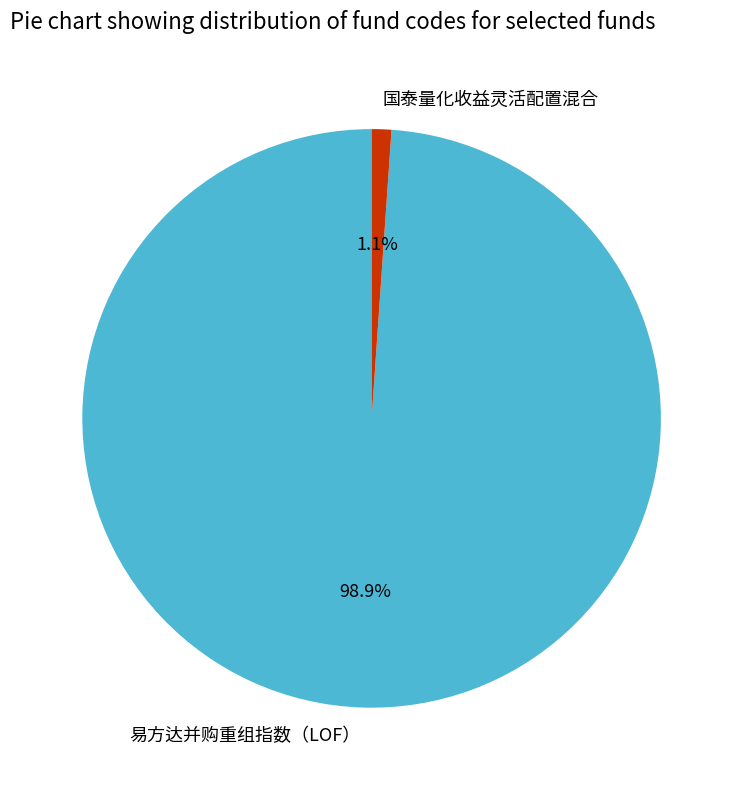

Which category accounts for the majority?

易方达并购重组指数（LOF）